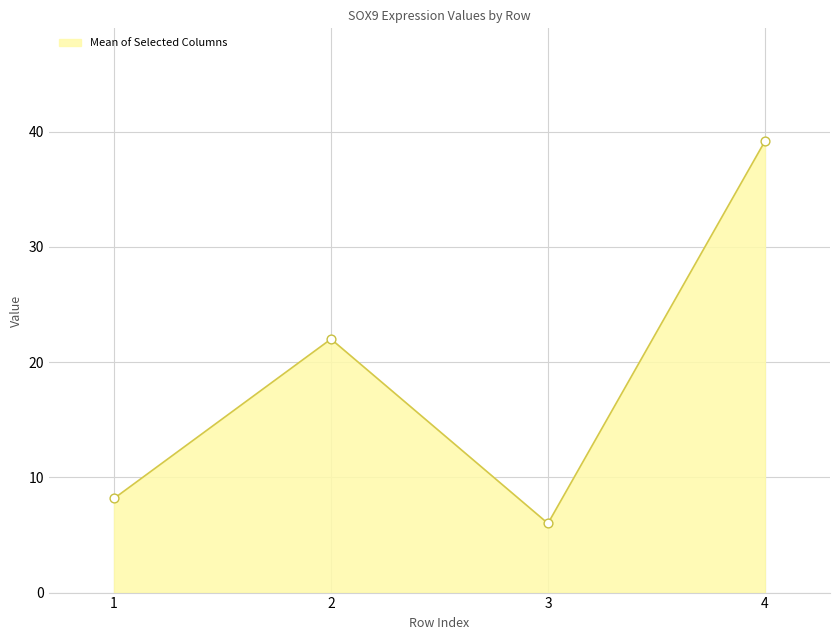

What is the minimum value shown in the chart?

6.0